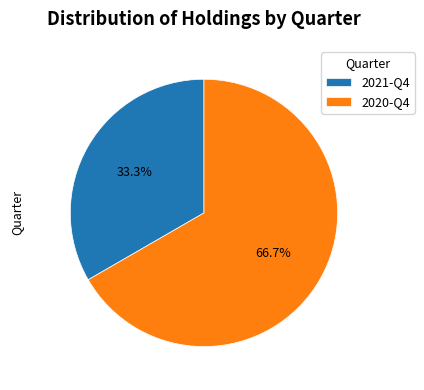

Rank the categories by value from lowest to highest.

2021-Q4, 2020-Q4